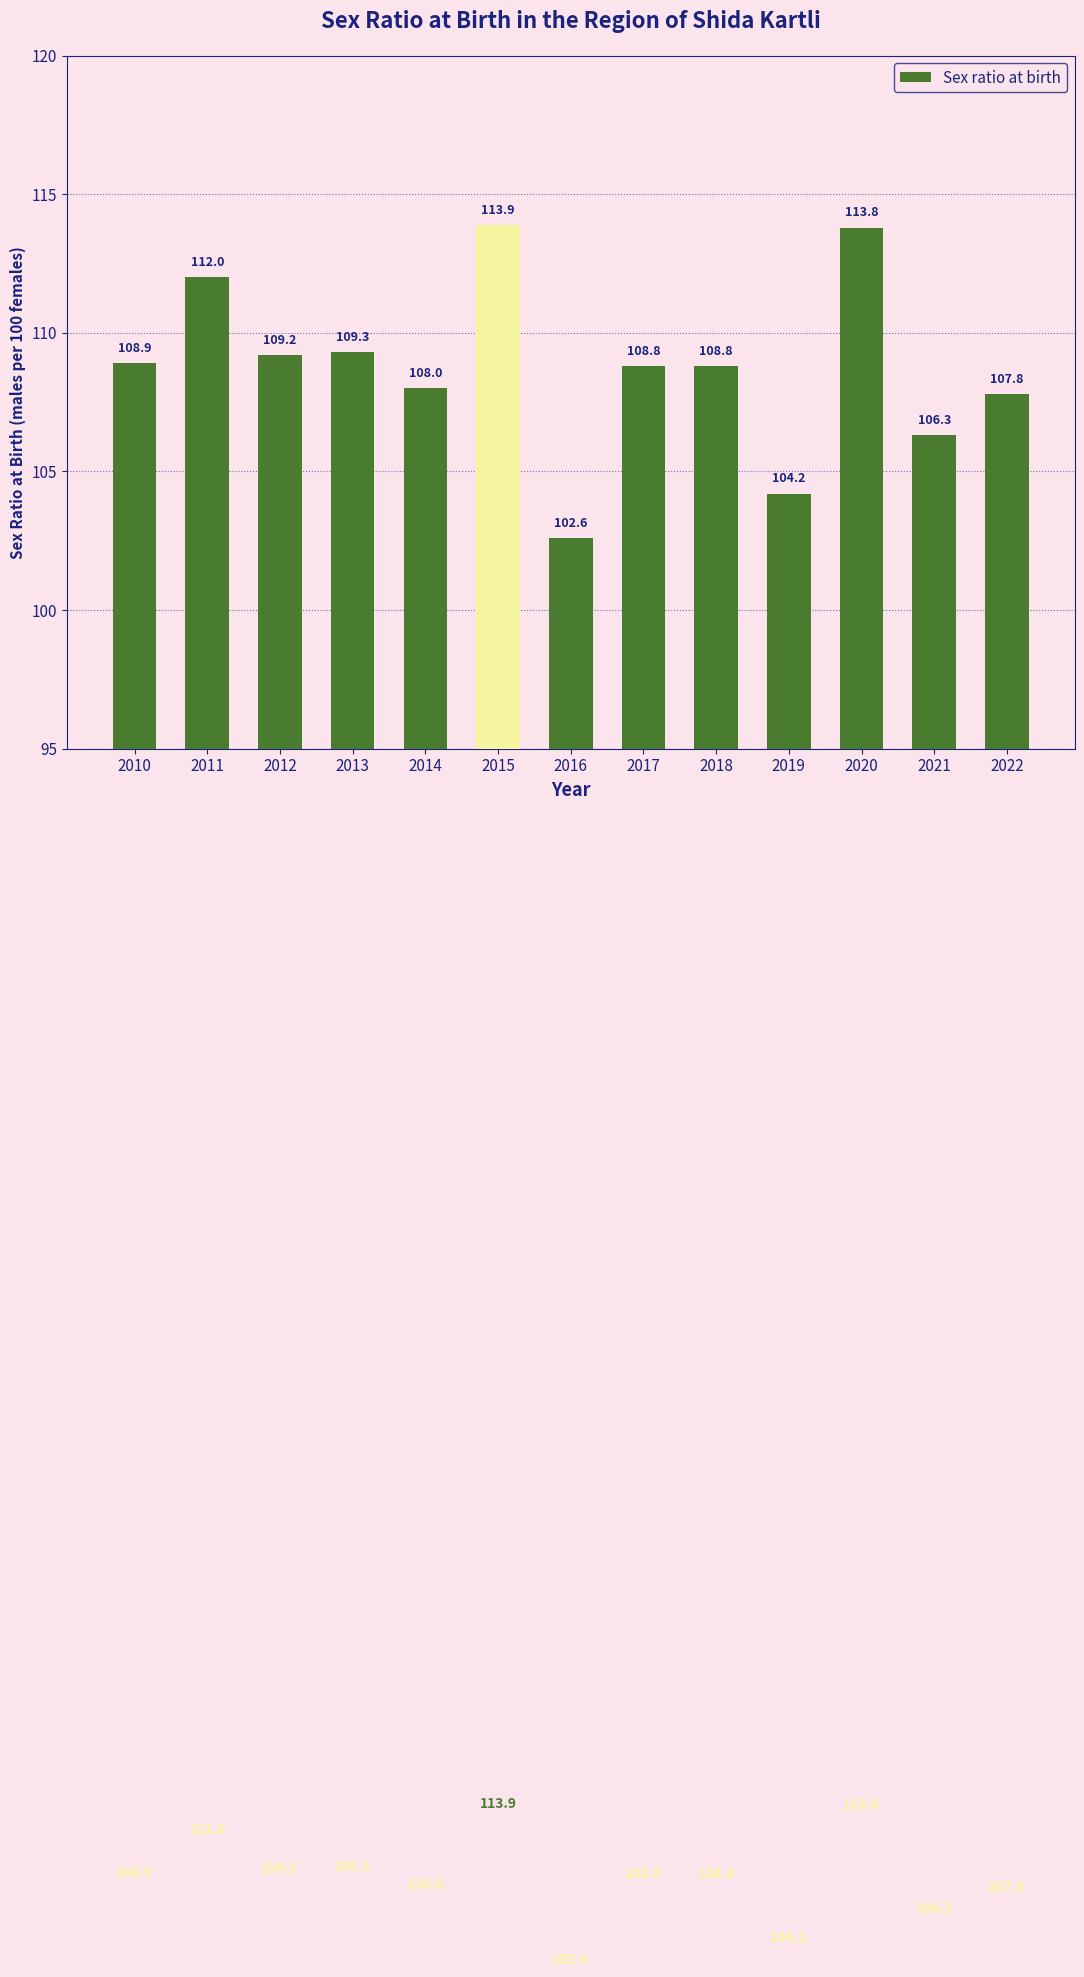

What is the maximum value shown in the chart?

113.9